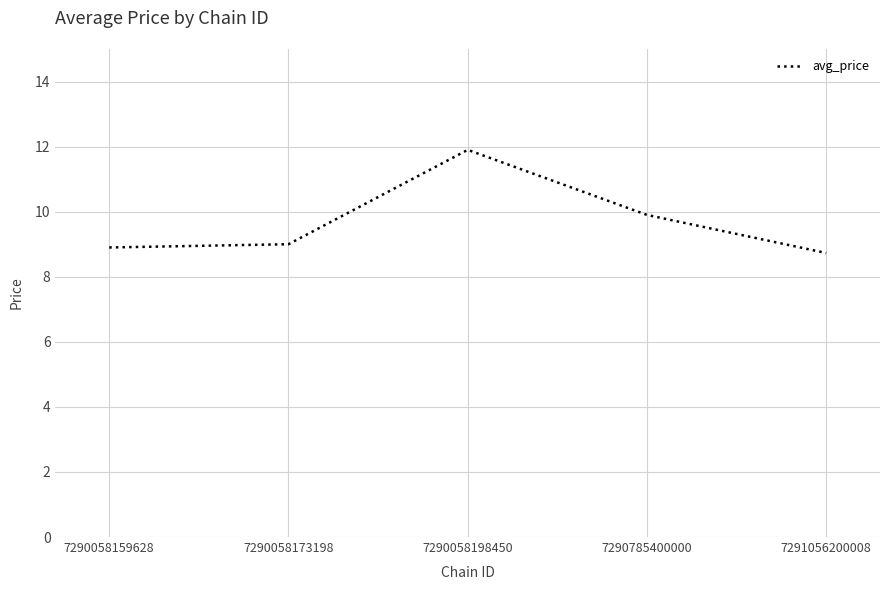

What is the average value?

9.7